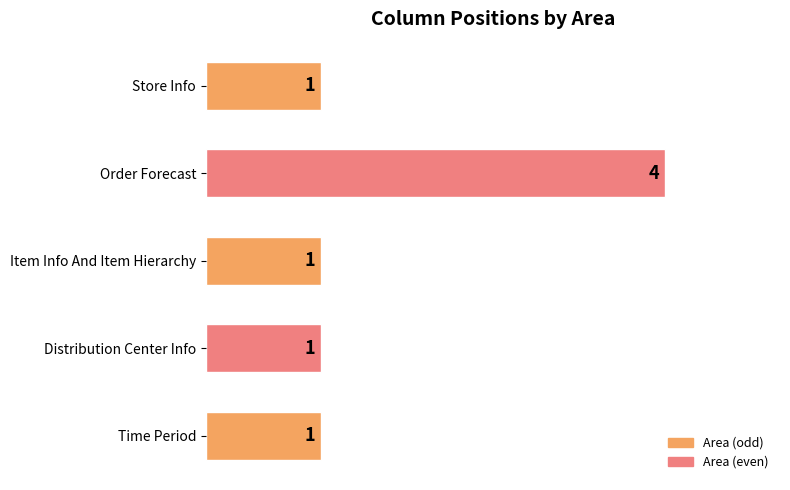

Reading bottom to top, what are all the values shown in this chart?

Time Period=1	Distribution Center Info=1	Item Info And Item Hierarchy=1	Order Forecast=4	Store Info=1